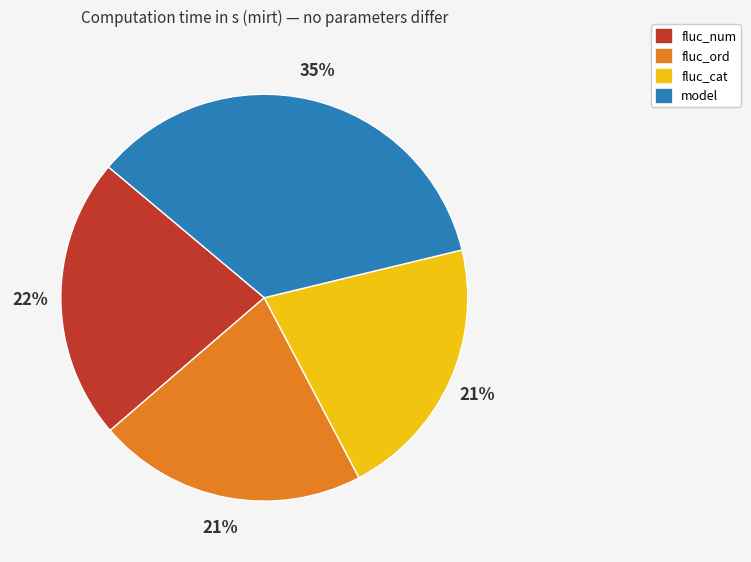

The fluc_cat slice represents 13% of the pie. True or false?

False